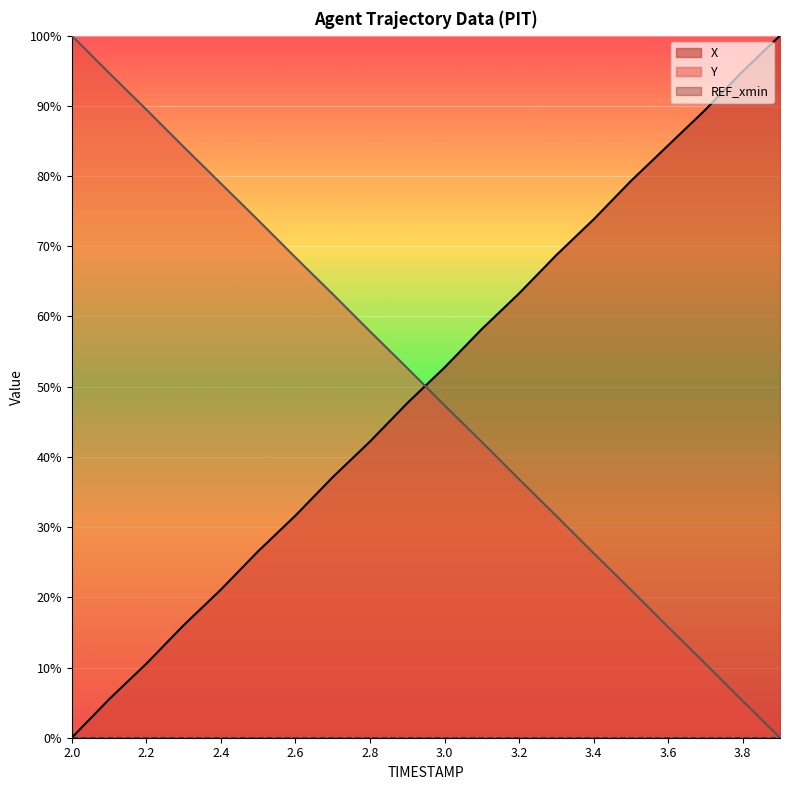

Reading left to right, transcribe all the data shown in this chart.

X: 2.0=0.0	2.1=5.5	2.2=10.5	2.3=16.0	2.4=21.1	2.5=26.6	2.6=31.6	2.7=37.1	2.8=42.2	2.9=47.7	3.0=52.7	3.1=58.2	3.2=63.3	3.3=68.7	3.4=73.8	3.5=79.3	3.6=84.4	3.7=89.5	3.8=94.9	3.9=100.0
Y: 2.0=100.0	2.1=94.7	2.2=89.5	2.3=84.2	2.4=78.9	2.5=73.7	2.6=68.4	2.7=63.2	2.8=57.9	2.9=52.7	3.0=47.3	3.1=42.1	3.2=36.8	3.3=31.6	3.4=26.3	3.5=21.1	3.6=15.8	3.7=10.5	3.8=5.2	3.9=0.0